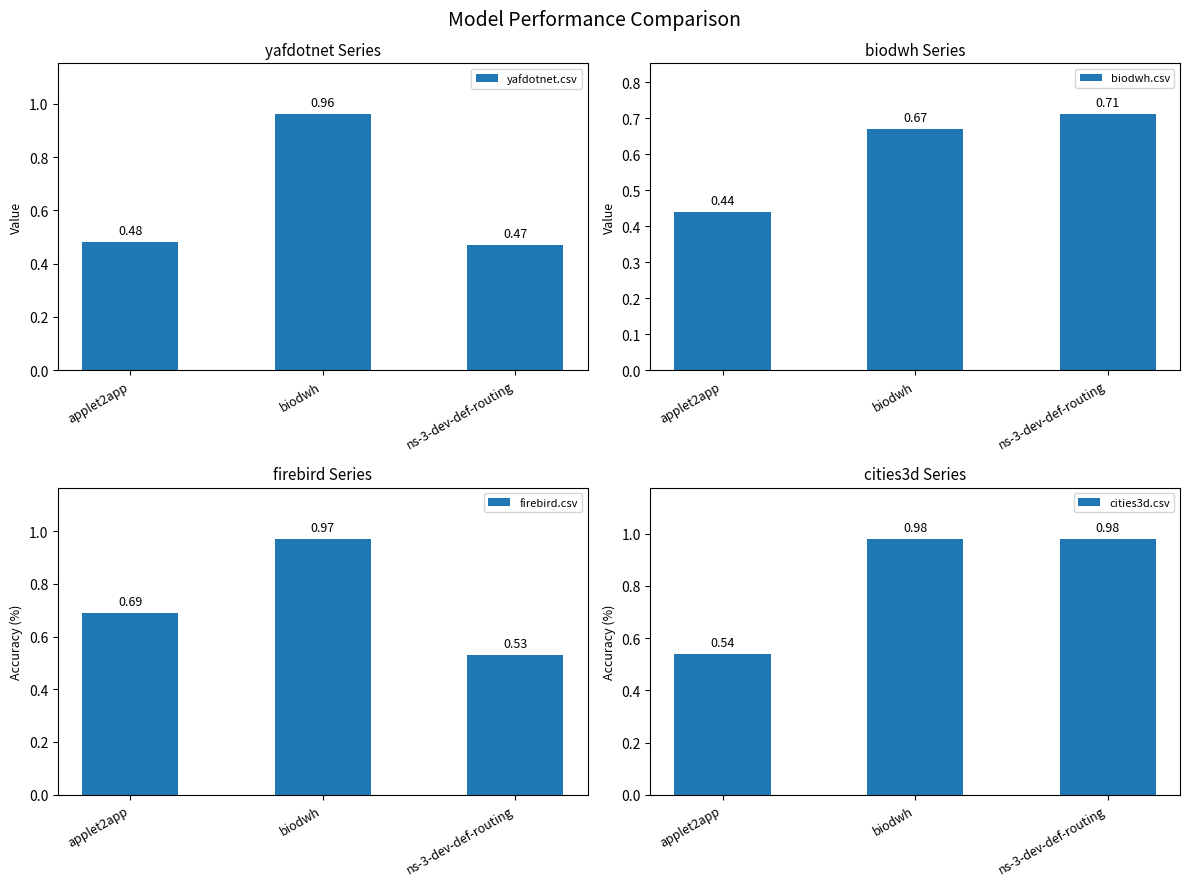

What is the spread (max minus min) of values at biodwh?

0.3